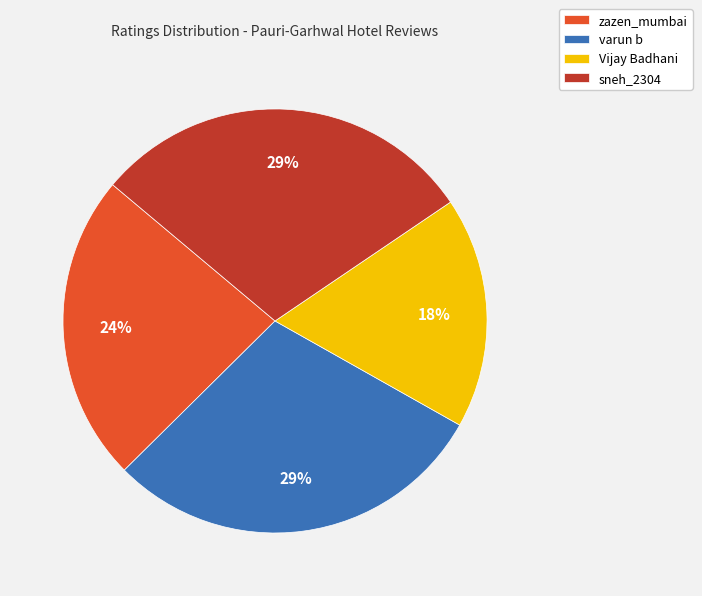

Is there any slice that represents more than half of the pie?

No